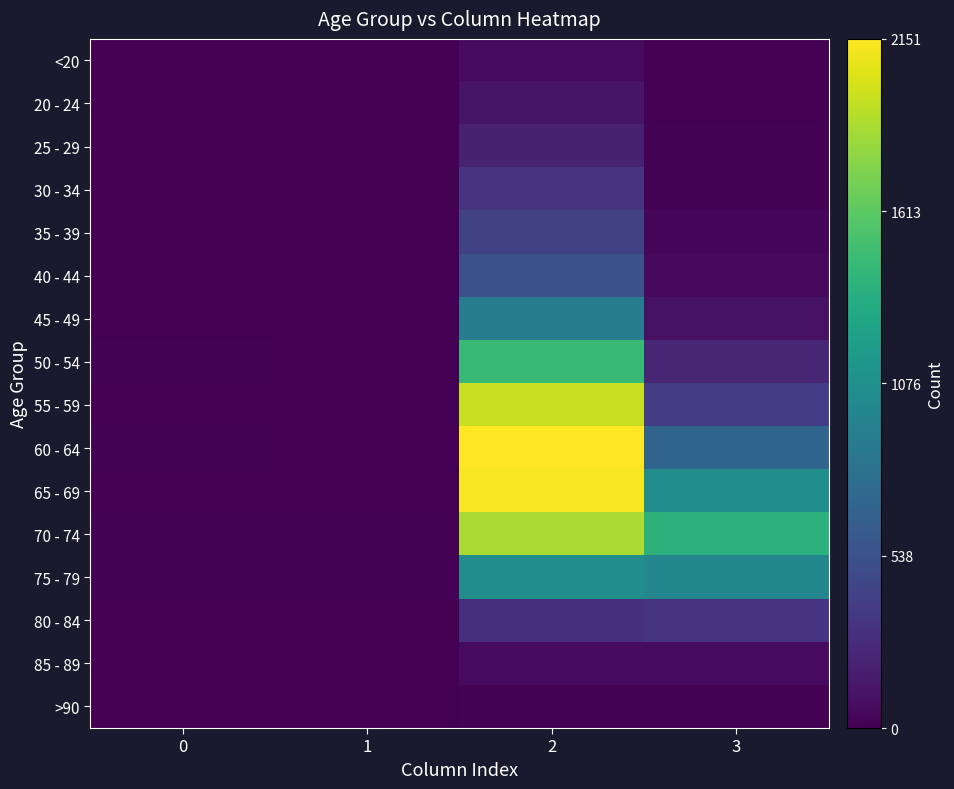

True or false: >90 has a value of 9 at 3.

True